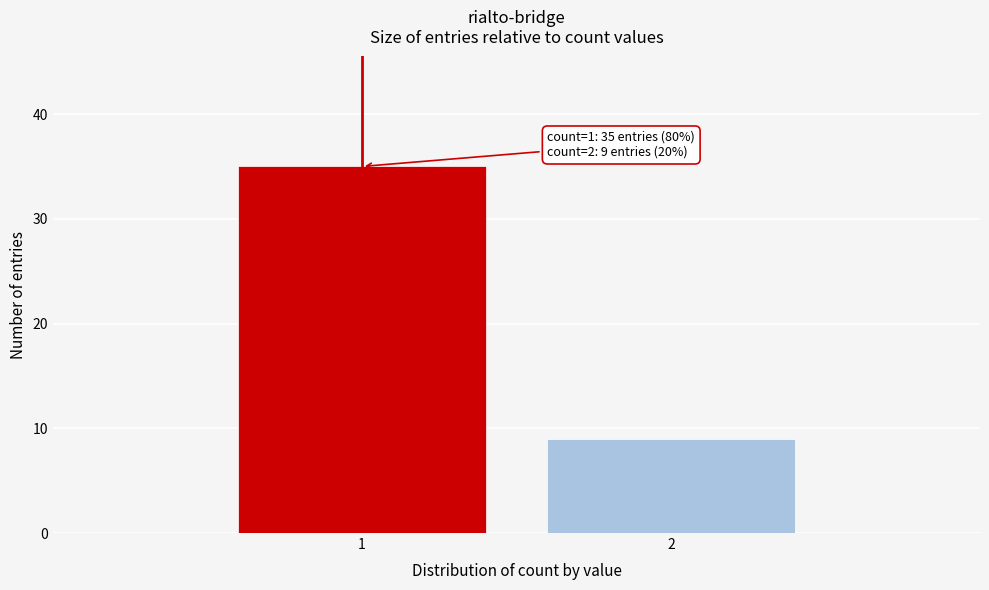

Reading right to left, extract all data points from this chart.

9	35